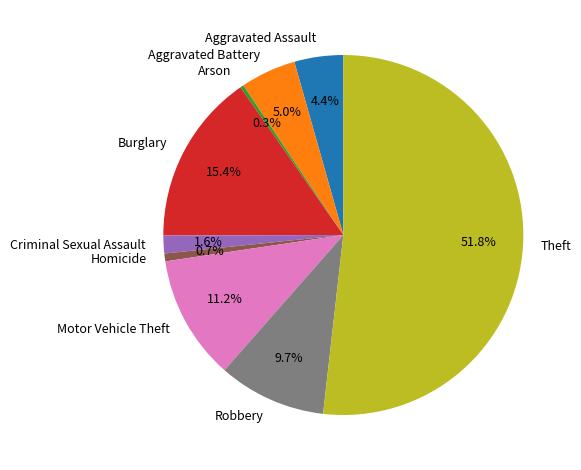

Is there a majority slice in this chart?

Yes